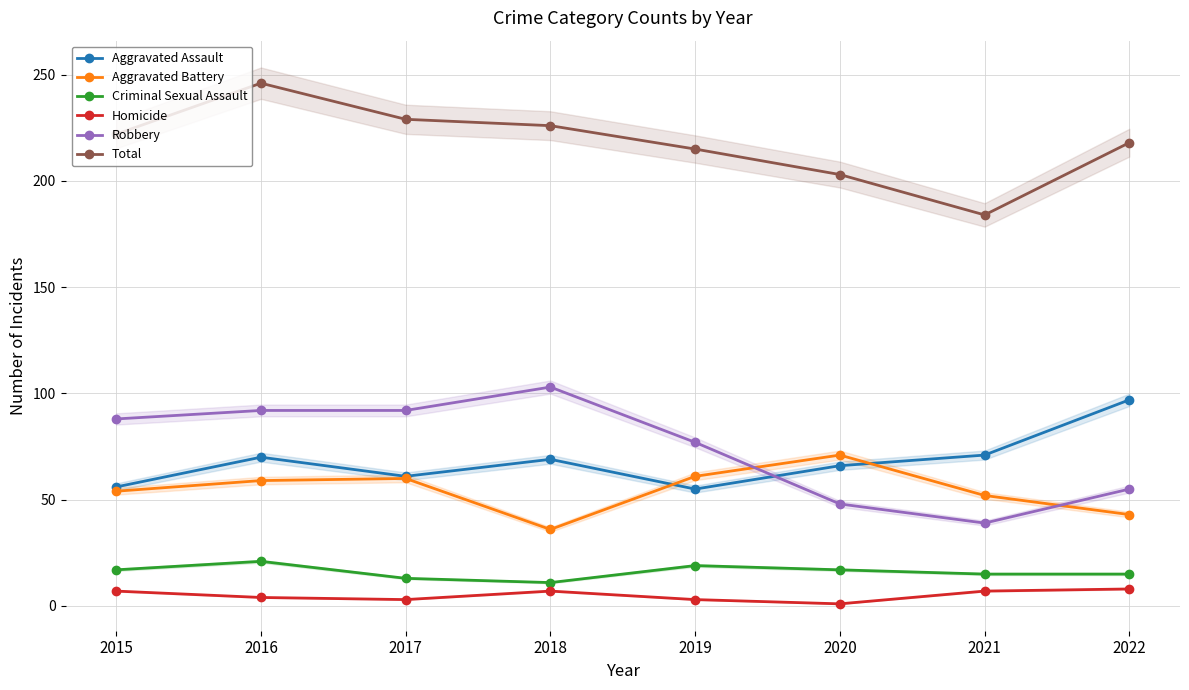

Where is the first local maximum for Aggravated Battery?

2017